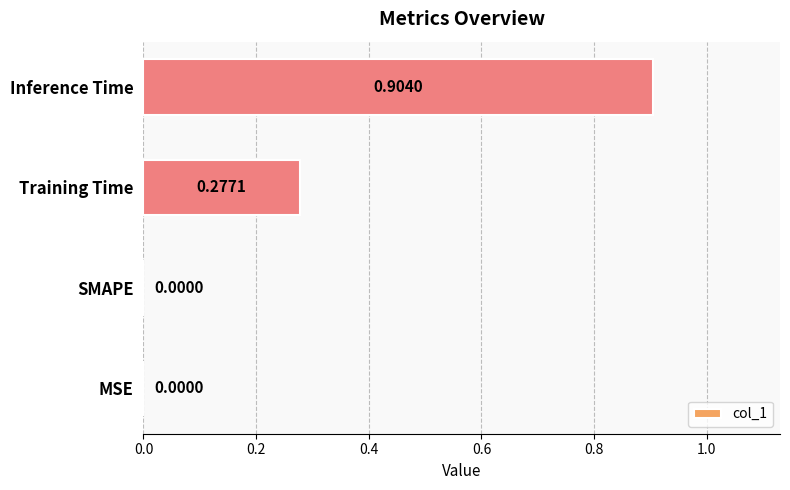

Between SMAPE and Training Time, which is larger?

Training Time